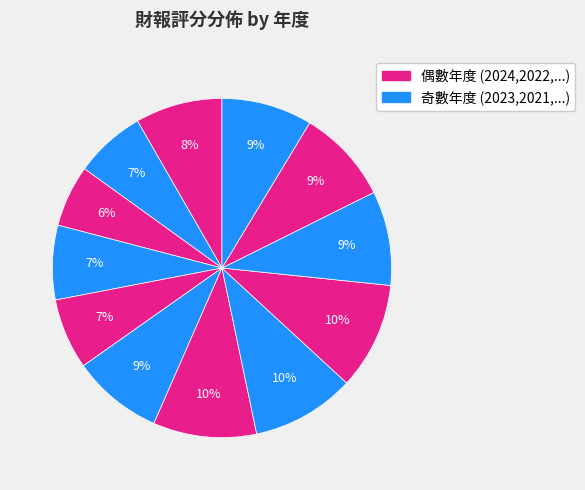

Does any single category account for the majority?

No